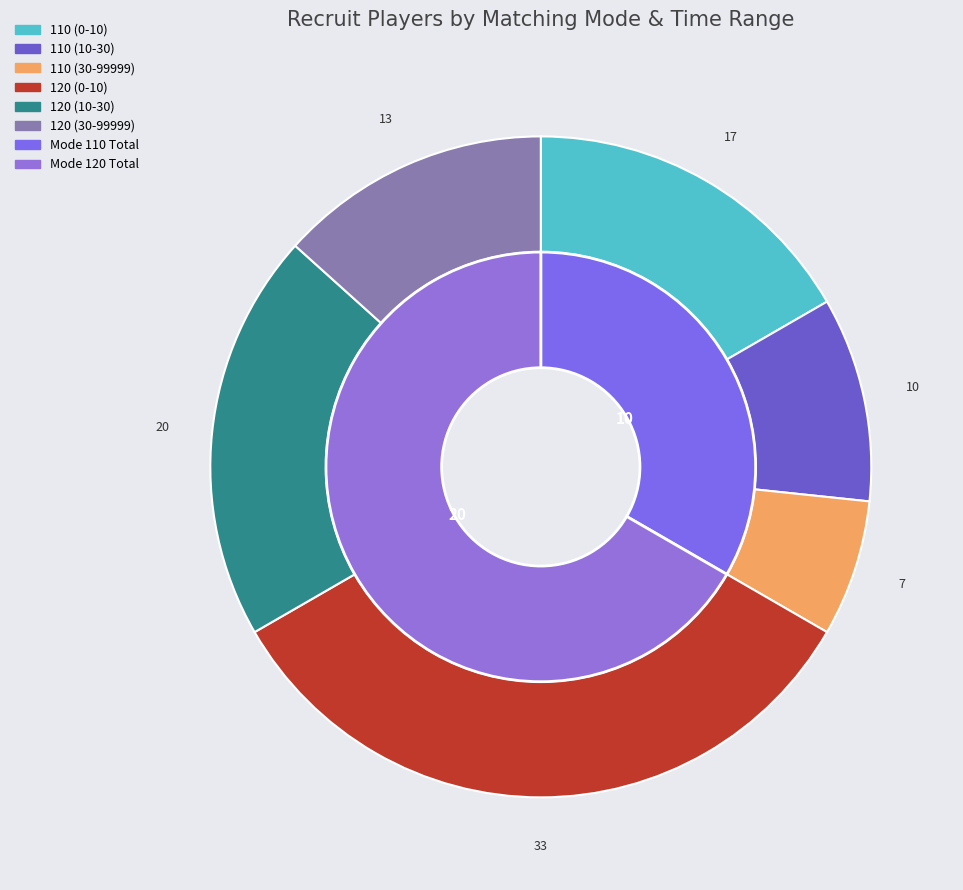

Which slice is the largest?

120 (0-10)